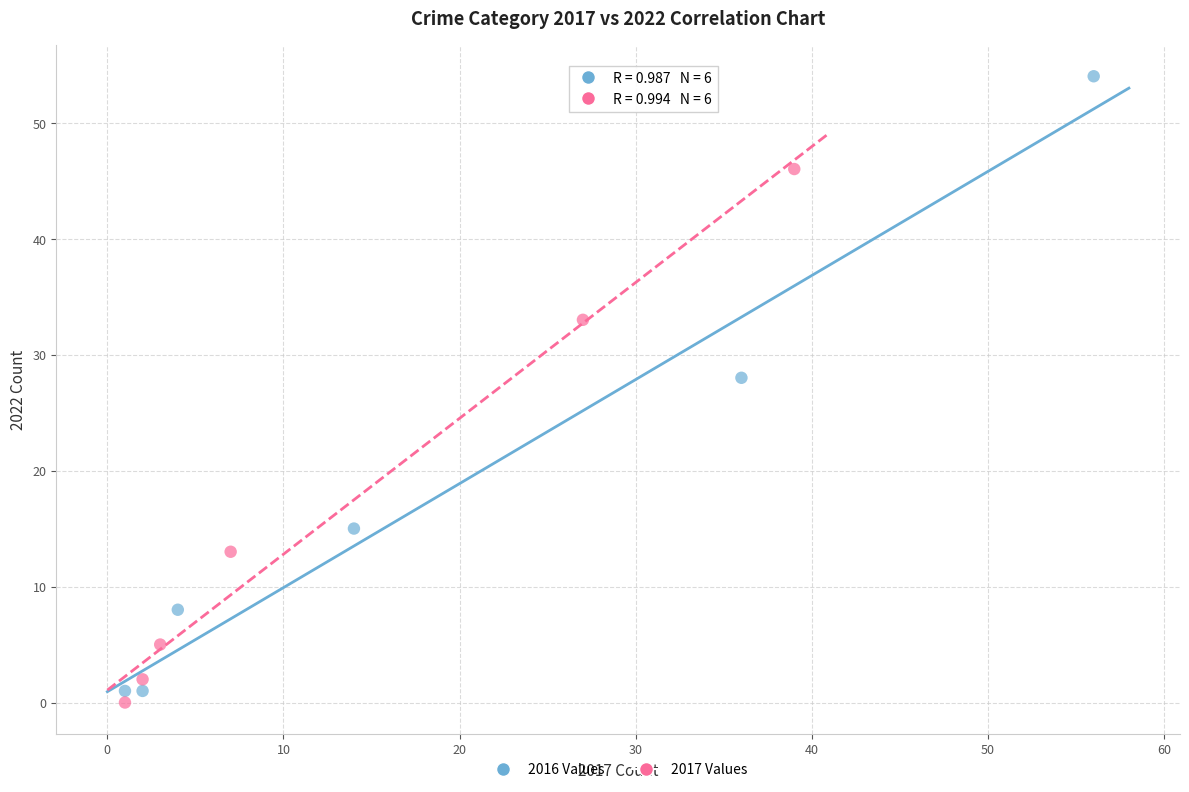

Which series has the widest spread of Y values?

2016 Values